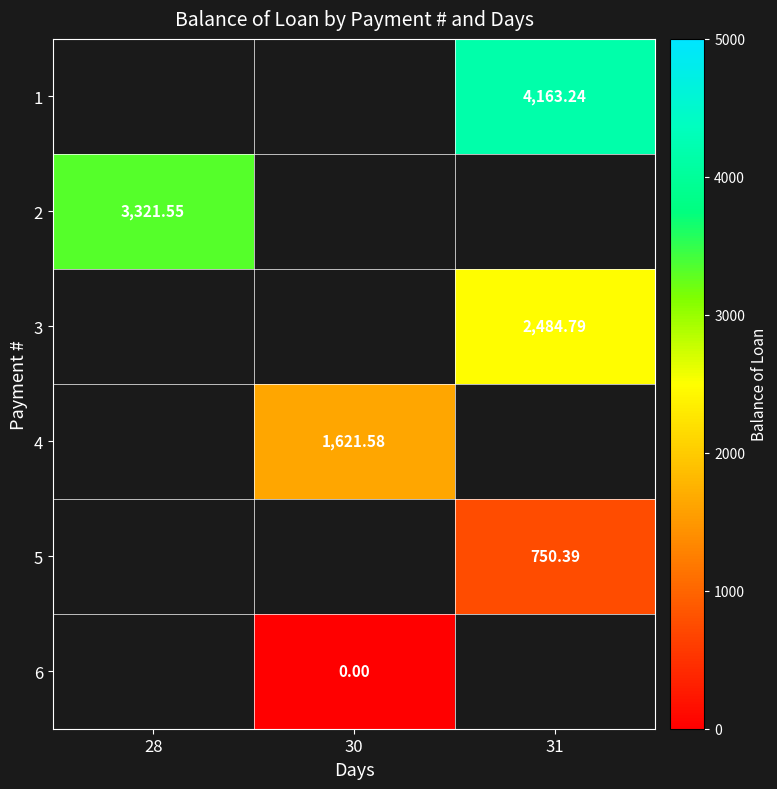

At which category does the chart reach its minimum across all series?

30